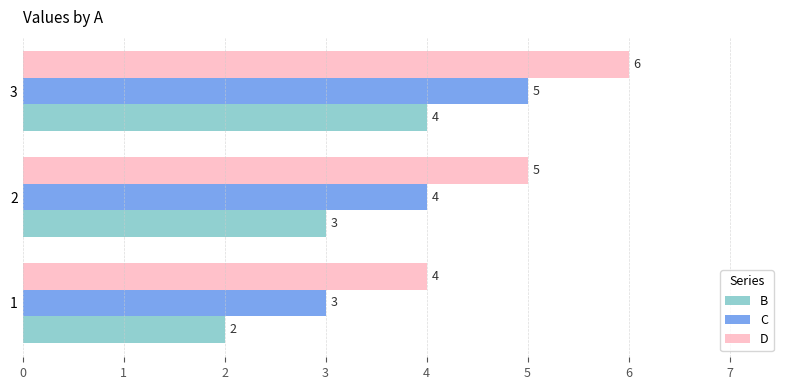

What is the average value of the D series?

5